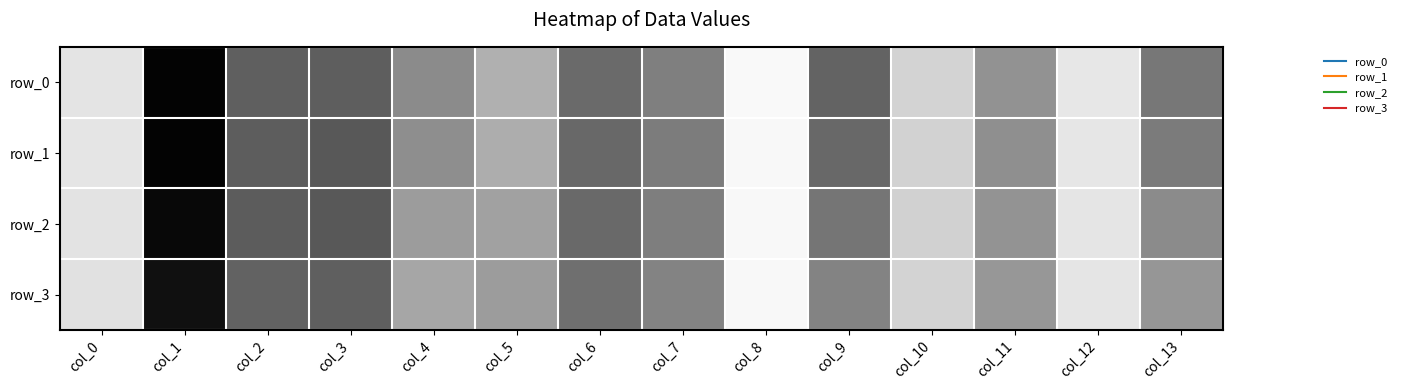

What is the difference between the second highest and minimum values in the row_2 series?

0.6